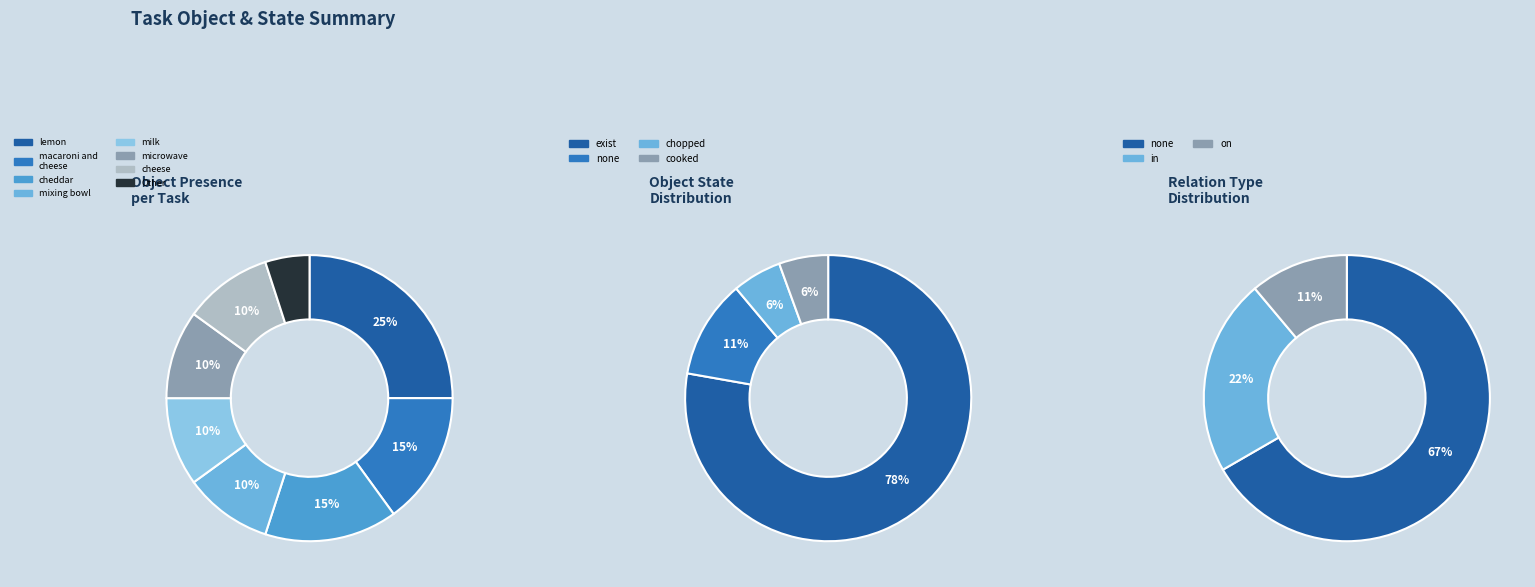

How much of the chart is everything except 5?

94.4%